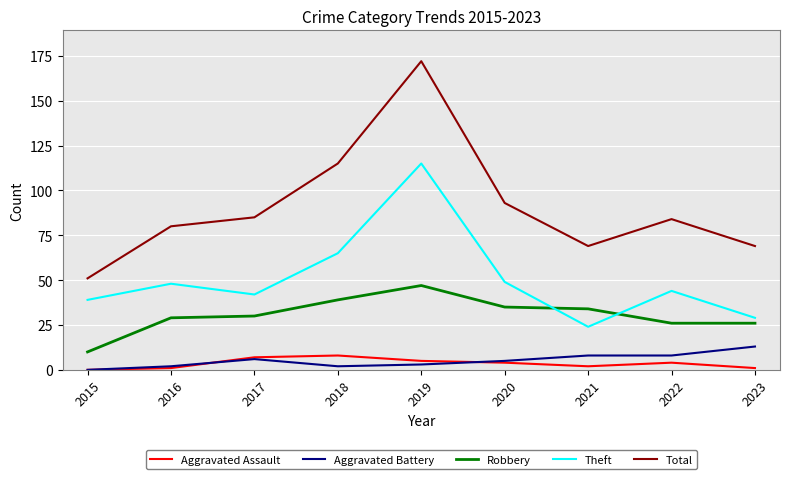

At 2018, list the series in order from largest to smallest.

Total, Theft, Robbery, Aggravated Assault, Aggravated Battery